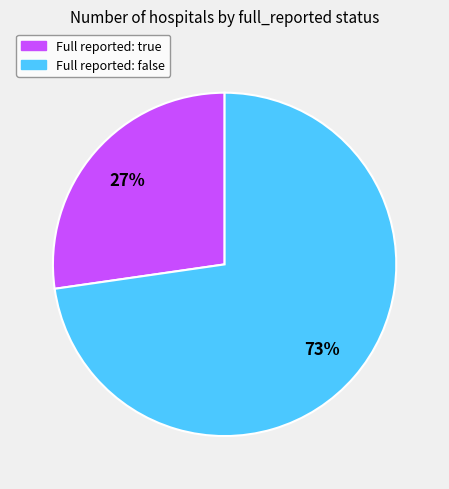

Does any single category account for the majority?

Yes